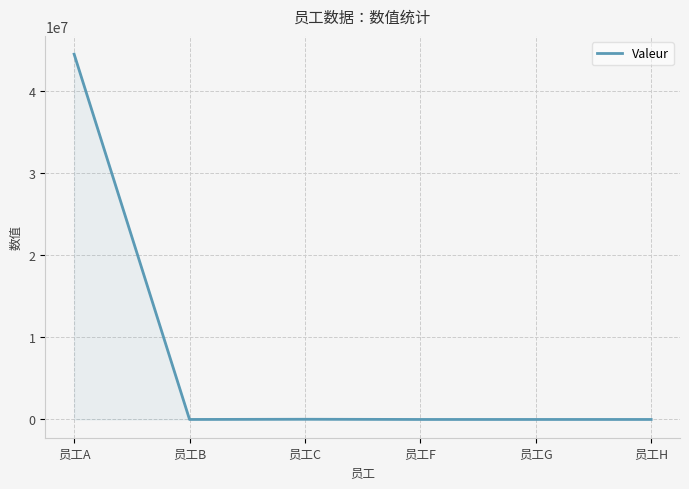

What is the greatest value displayed?

44444444